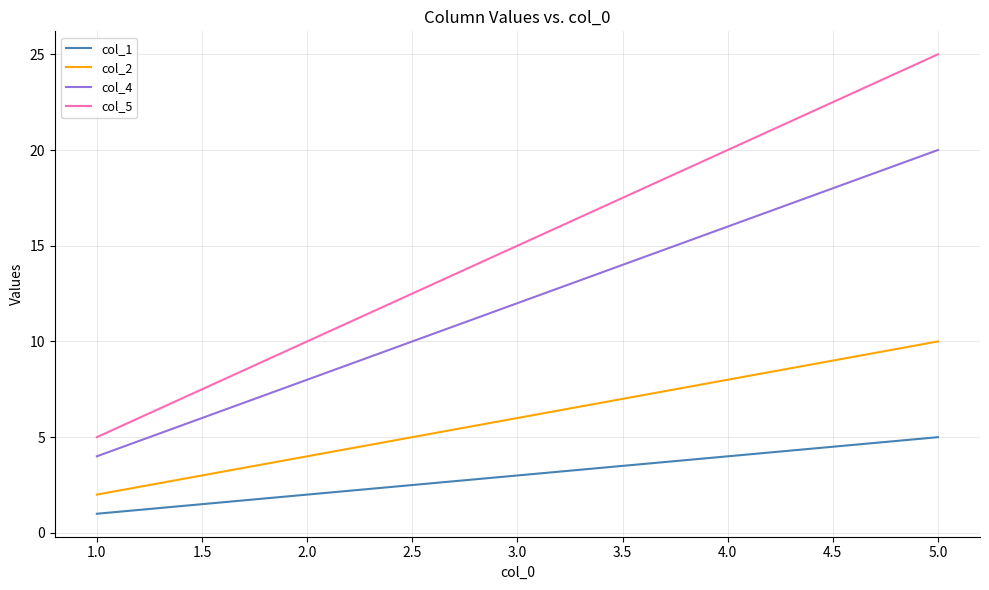

List the series in order of their peak value, highest first.

col_5, col_4, col_2, col_1